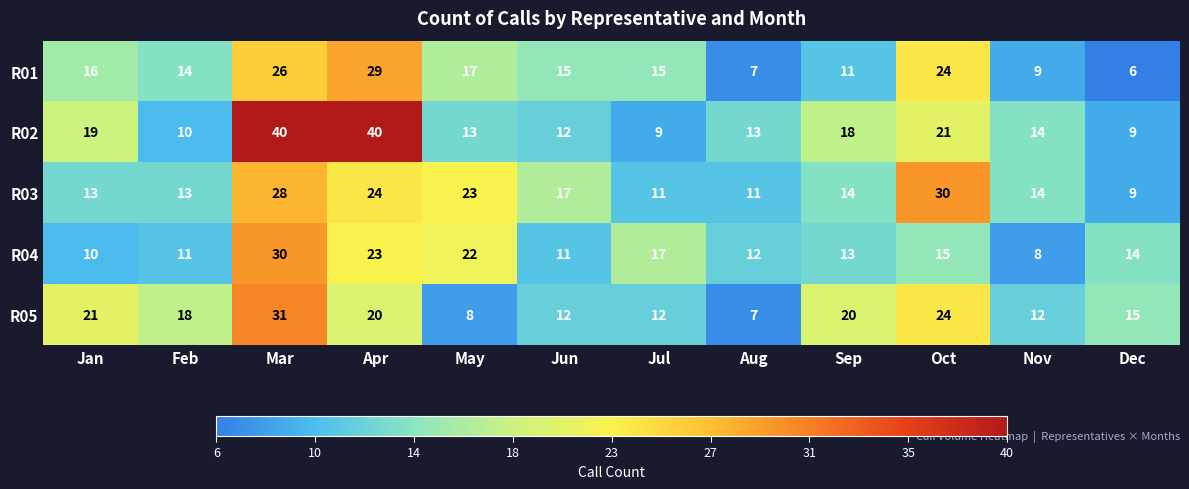

How many data points in R02 are less than 14?

6